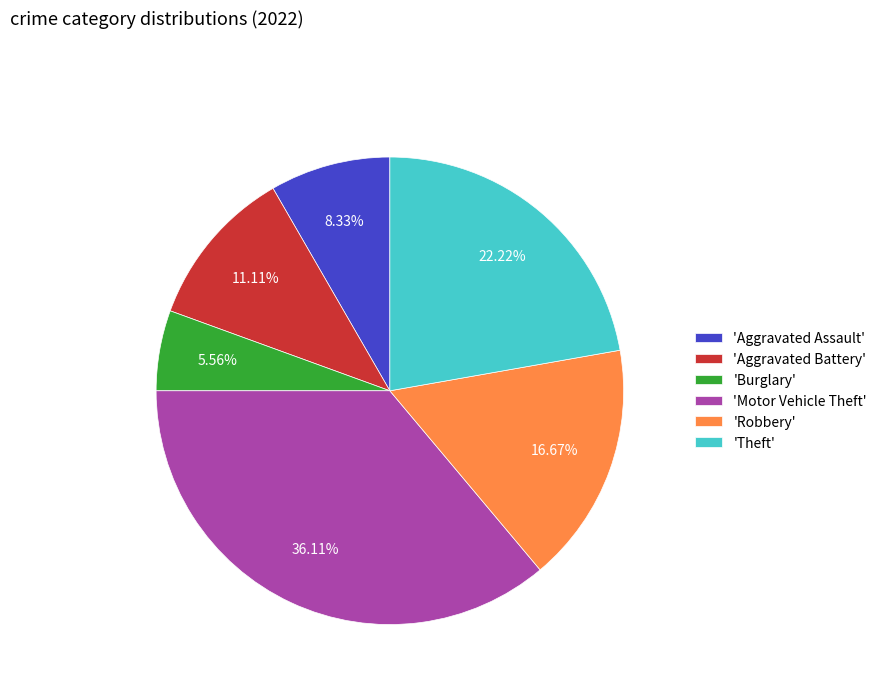

Does 'Theft' represent more than half of the total?

No